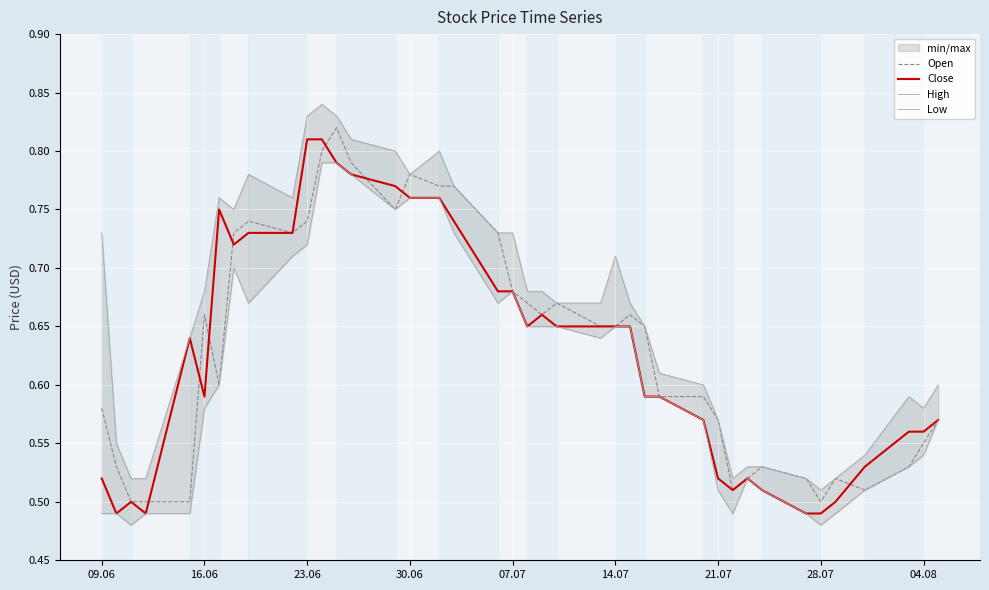

Reading left to right, extract all data points from this chart.

Open: 0.6	0.5	0.5	0.5	0.5	0.7	0.6	0.7	0.7	0.7	0.7	0.8	0.8	0.8	0.8	0.8	0.8	0.8	0.7	0.7	0.7	0.7	0.7	0.7	0.7	0.7	0.7	0.6	0.6	0.6	0.5	0.5	0.5	0.5	0.5	0.5	0.5	0.5	0.6	0.6
Close: 0.5	0.5	0.5	0.5	0.6	0.6	0.8	0.7	0.7	0.7	0.8	0.8	0.8	0.8	0.8	0.8	0.8	0.7	0.7	0.7	0.7	0.7	0.7	0.7	0.7	0.7	0.6	0.6	0.6	0.5	0.5	0.5	0.5	0.5	0.5	0.5	0.5	0.6	0.6	0.6
High: 0.7	0.6	0.5	0.5	0.6	0.7	0.8	0.8	0.8	0.8	0.8	0.8	0.8	0.8	0.8	0.8	0.8	0.8	0.7	0.7	0.7	0.7	0.7	0.7	0.7	0.7	0.7	0.6	0.6	0.6	0.5	0.5	0.5	0.5	0.5	0.5	0.5	0.6	0.6	0.6
Low: 0.5	0.5	0.5	0.5	0.5	0.6	0.6	0.7	0.7	0.7	0.7	0.8	0.8	0.8	0.8	0.8	0.8	0.7	0.7	0.7	0.7	0.7	0.7	0.6	0.7	0.7	0.6	0.6	0.6	0.5	0.5	0.5	0.5	0.5	0.5	0.5	0.5	0.5	0.5	0.6